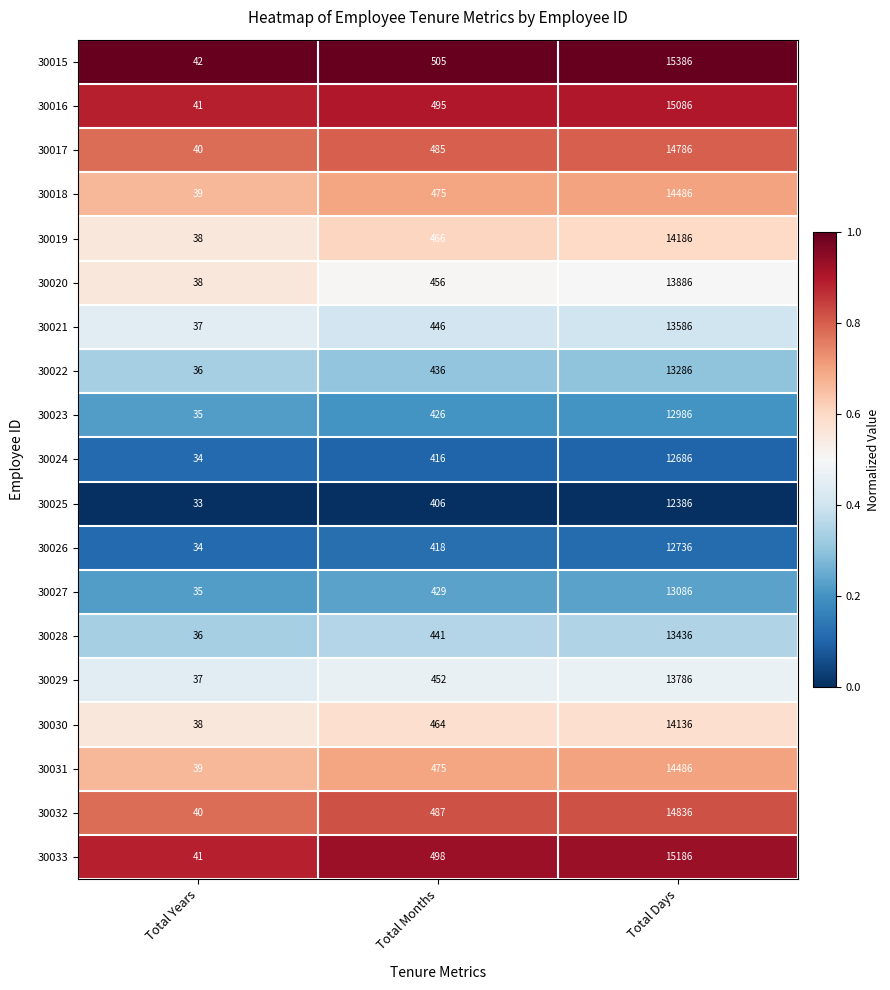

Which series has the largest total across all categories?

30015